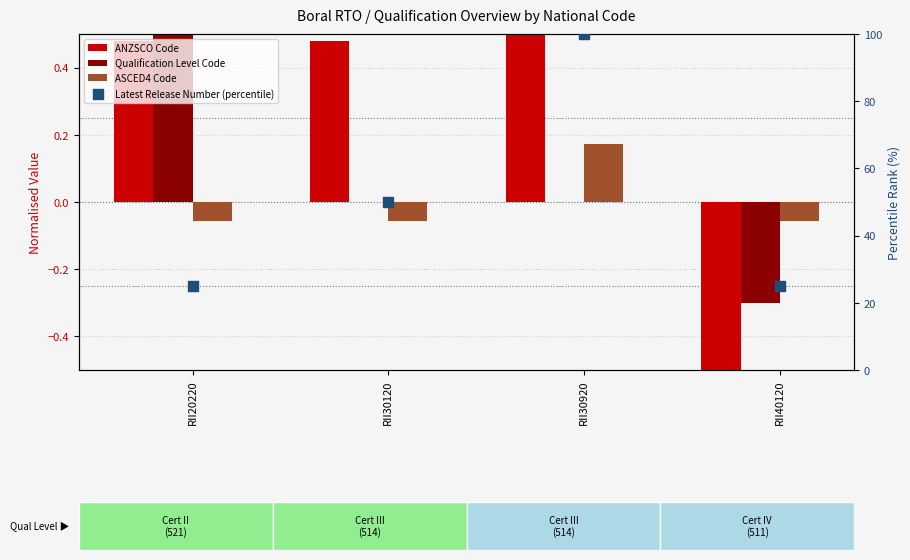

Which series has the largest total across all categories?

Latest Release Number (percentile)